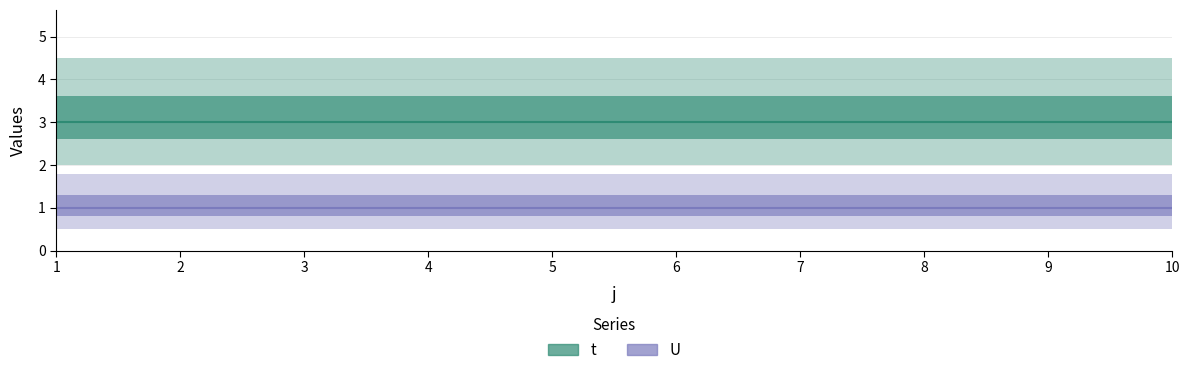

Is it true that t equals 3 at 1?

True